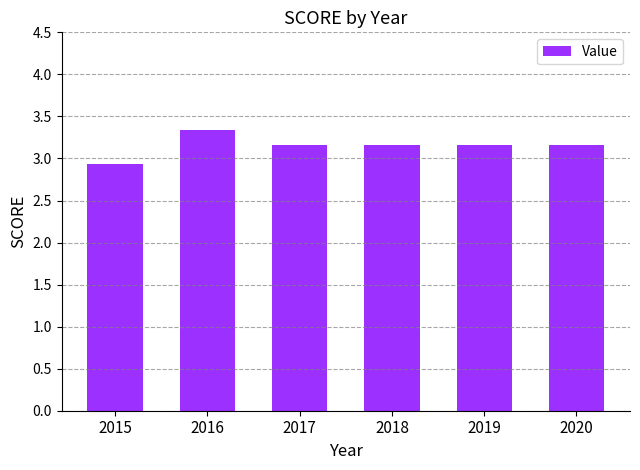

Which label corresponds to the largest value in the chart?

2016